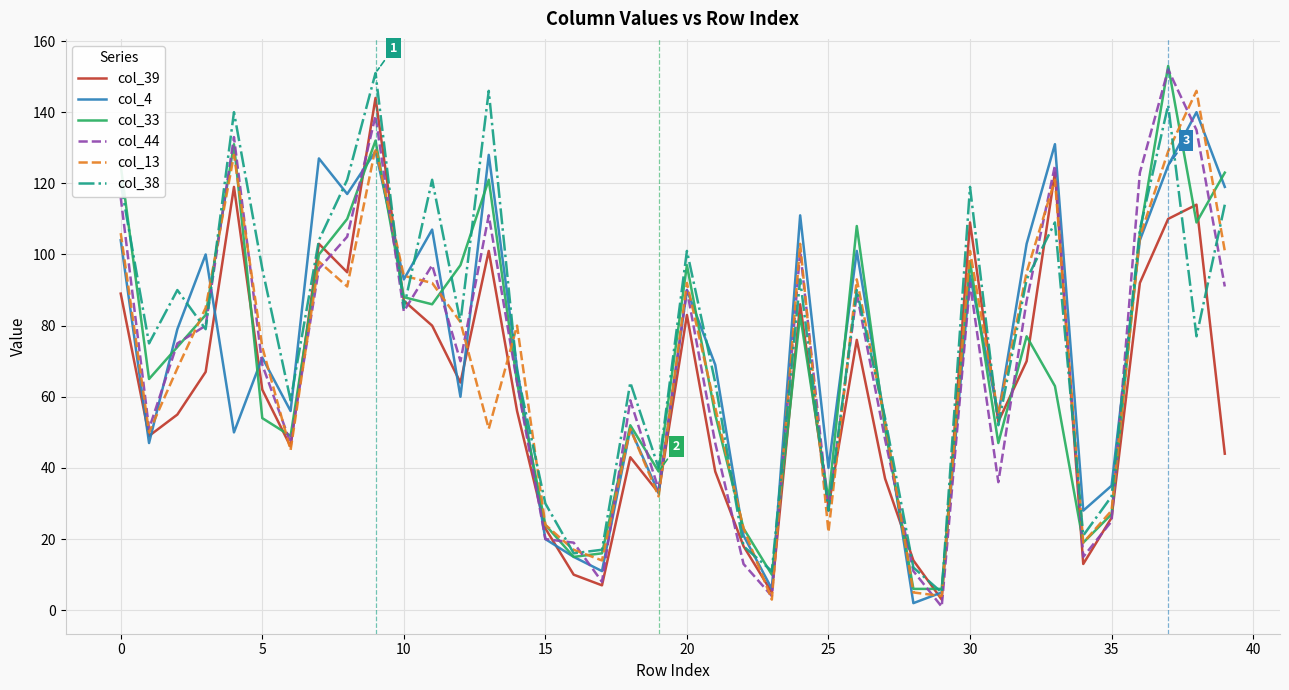

What is the difference between the maximum and minimum values in the col_38 series?

146